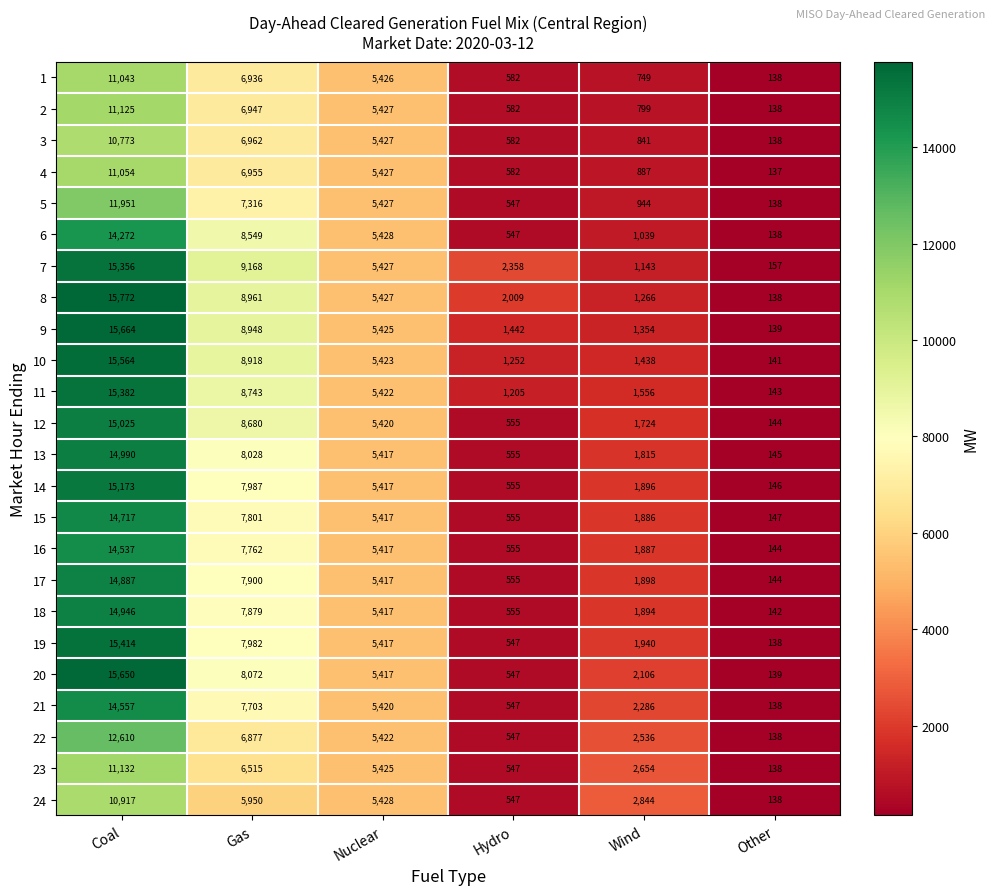

Which series has the largest range (max minus min)?

8